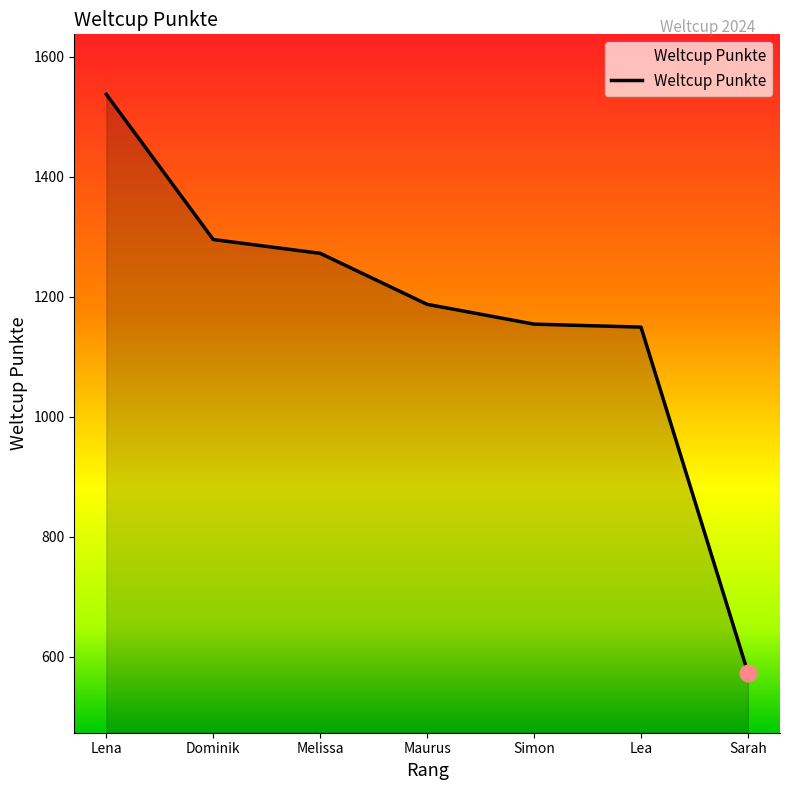

Reading right to left, what are all the values shown in this chart?

573	1149	1154	1187	1272	1295	1537